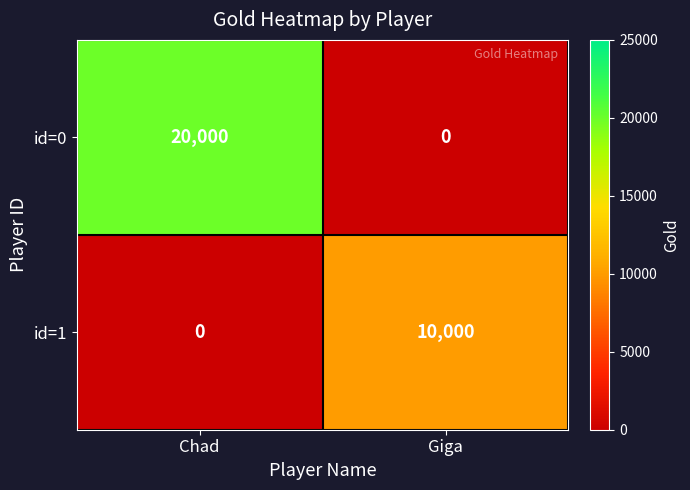

Reading left to right, what are all the values shown in this chart?

id=0: Chad=20000	Giga=0
id=1: Chad=0	Giga=10000